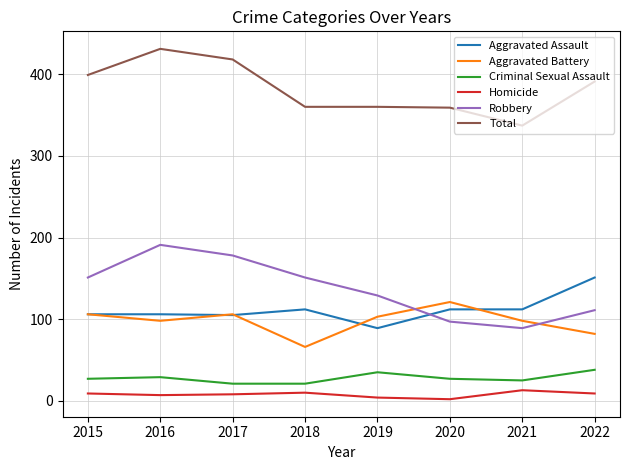

True or false: Criminal Sexual Assault and Homicide cross at least once.

False